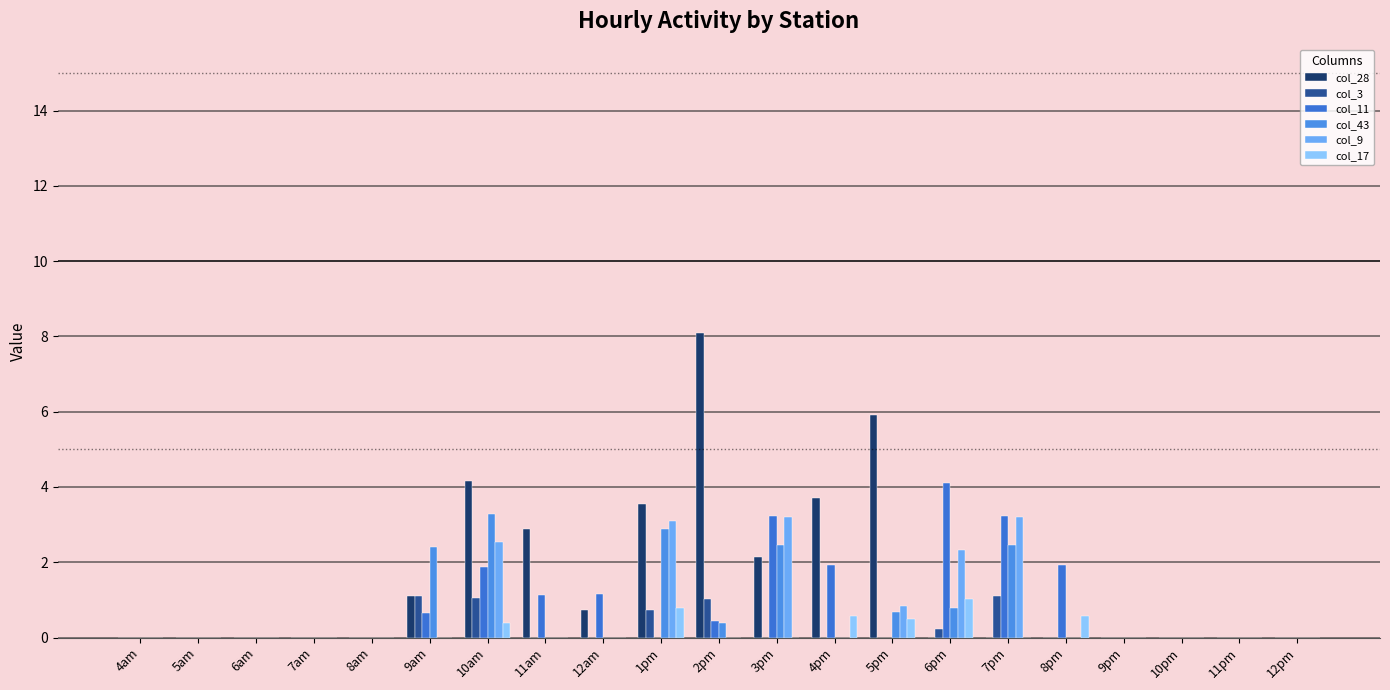

Are the bars grouped side by side (vs. stacked)?

Yes